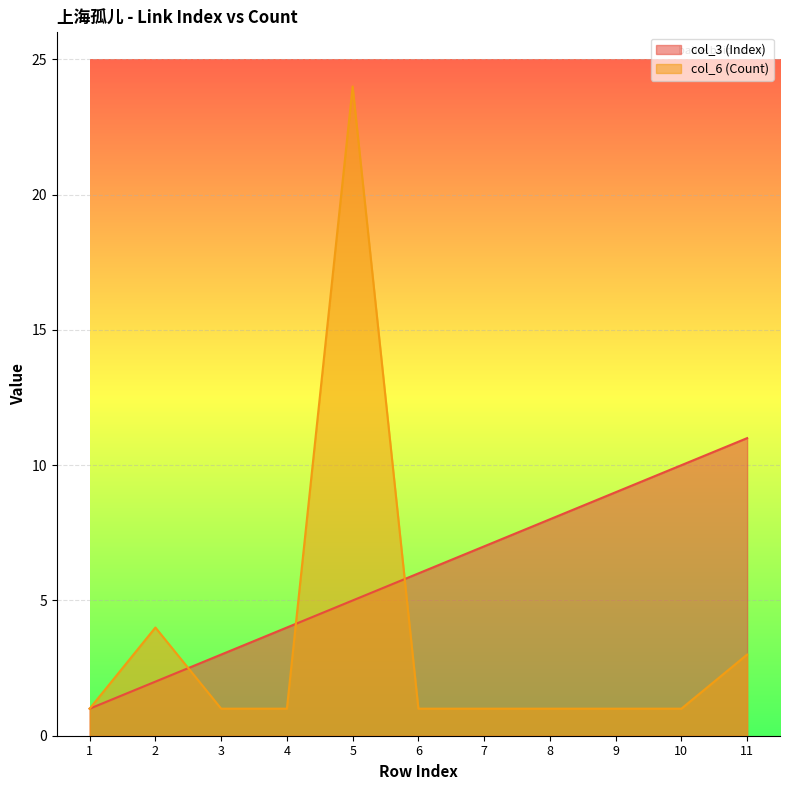

What is the difference between the second highest and minimum values in the col_6 (Count) series?

3